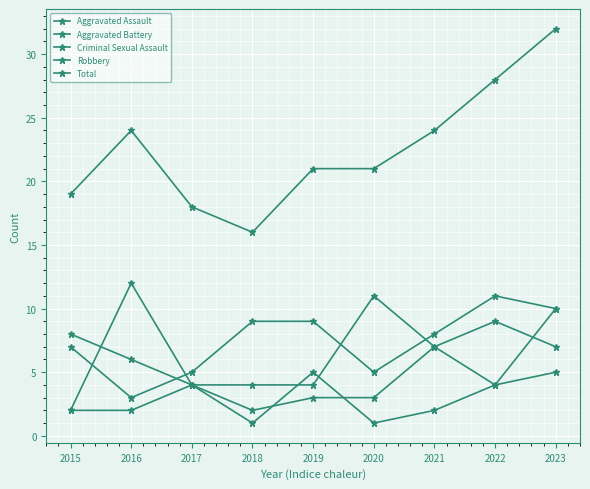

What is the value of the Criminal Sexual Assault point at the 9th from the left?

5